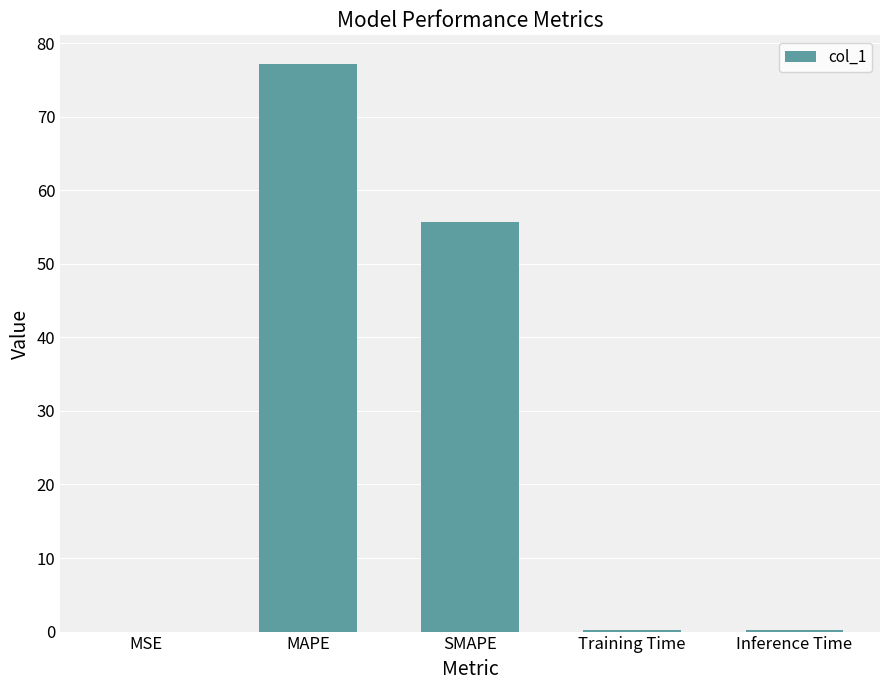

What is the sum of the values at MAPE and SMAPE?

132.9